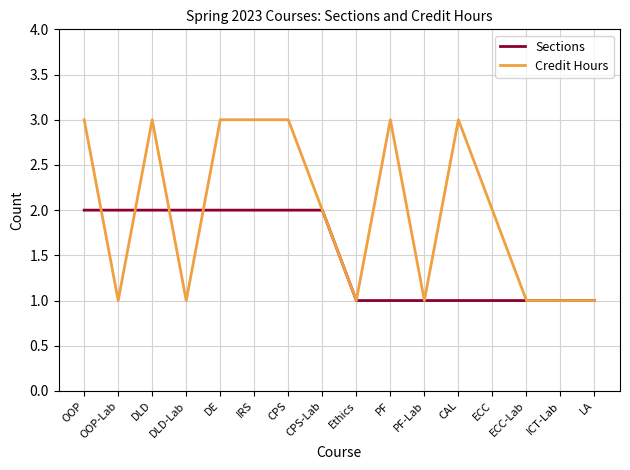

List the series in order of their peak value, highest first.

Credit Hours, Sections